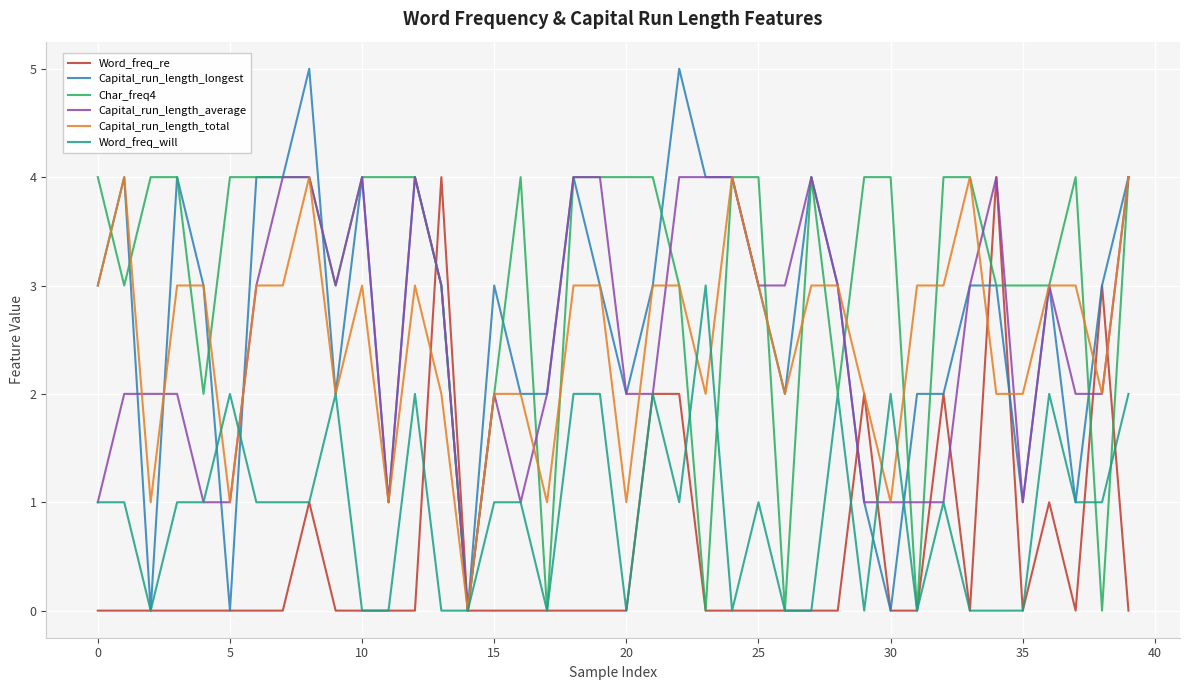

Which series has the largest range (max minus min)?

Capital_run_length_longest